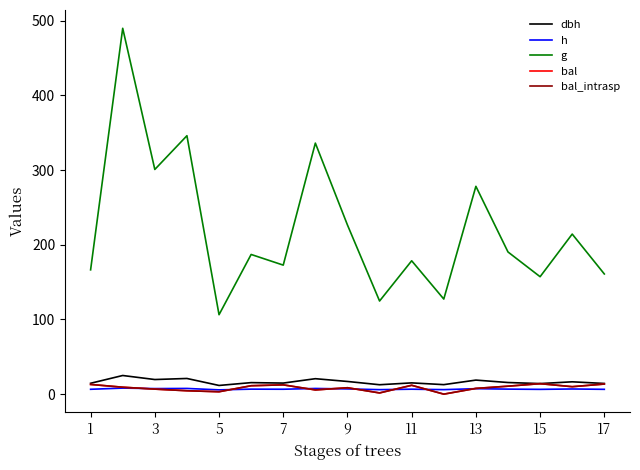

At how many categories does at least one series exceed 193?

7